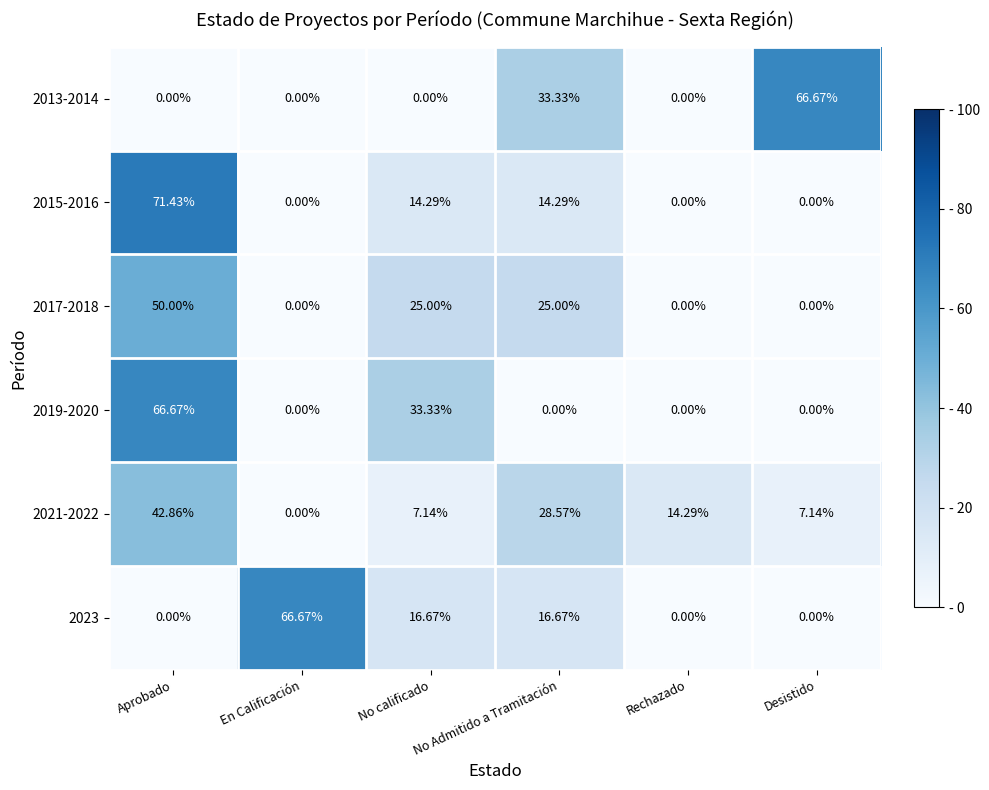

At which category is the sum across all series the highest?

Aprobado